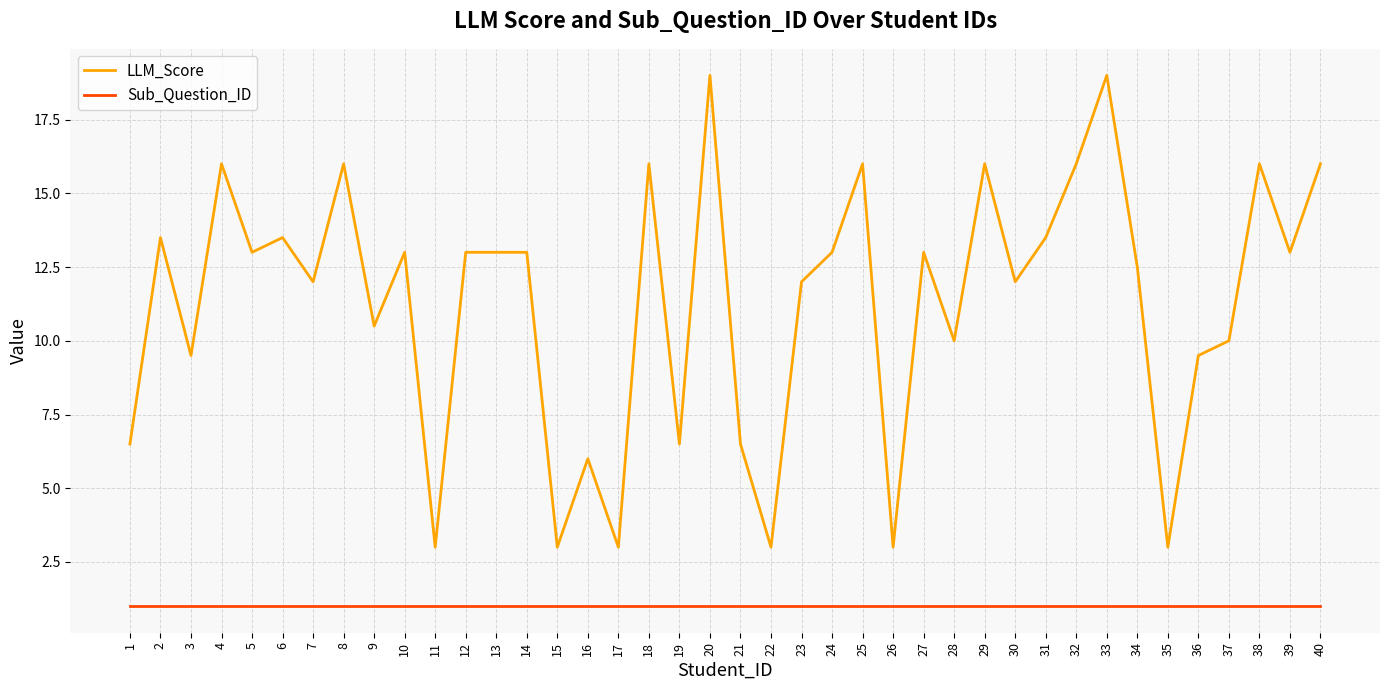

Is the value of LLM_Score at 11 greater than the value of Sub_Question_ID at 3?

Yes